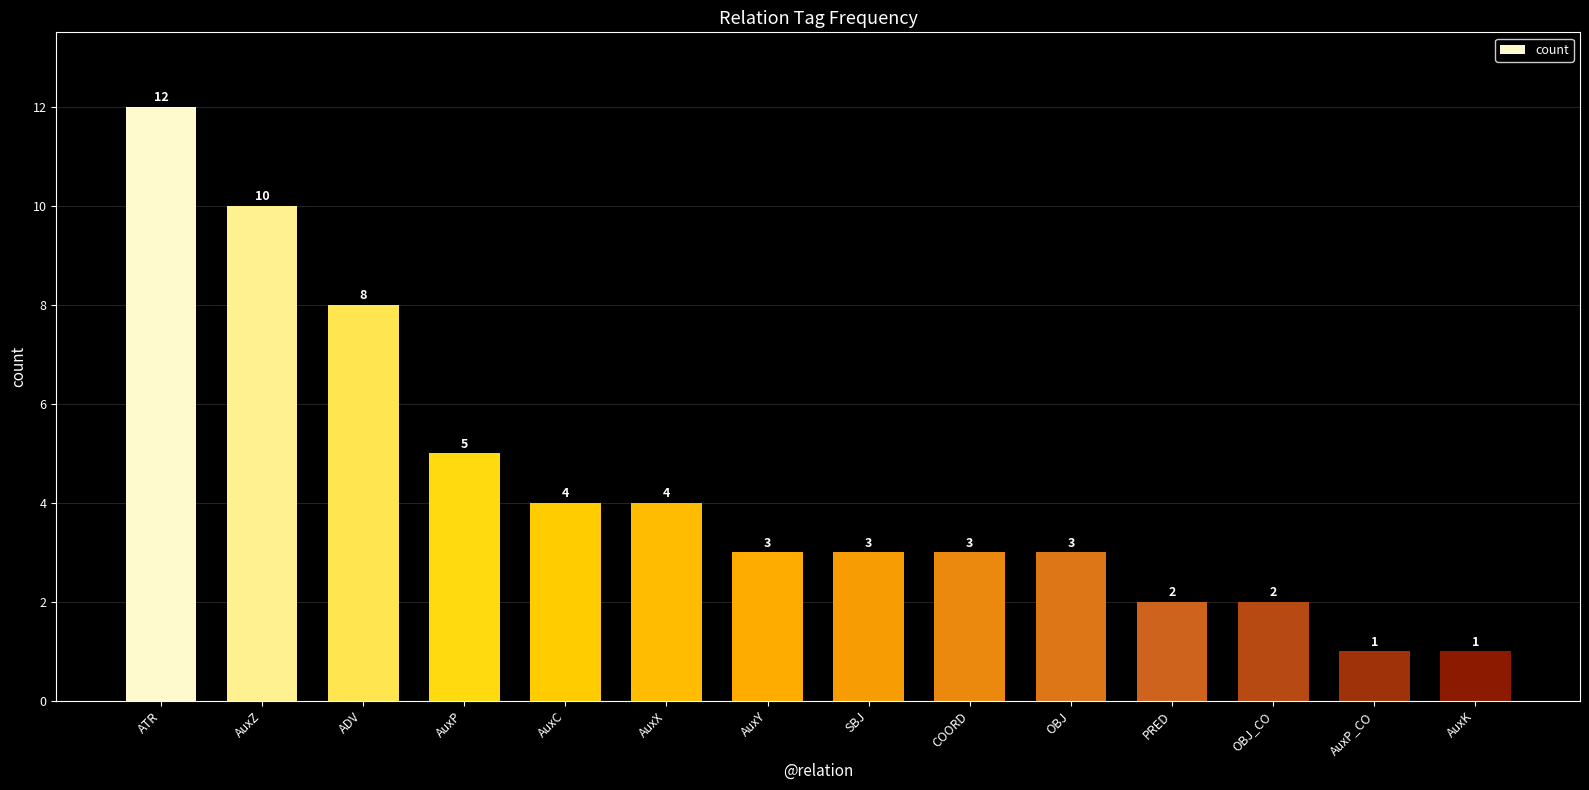

What is the sum of the values at AuxZ and AuxX?

14